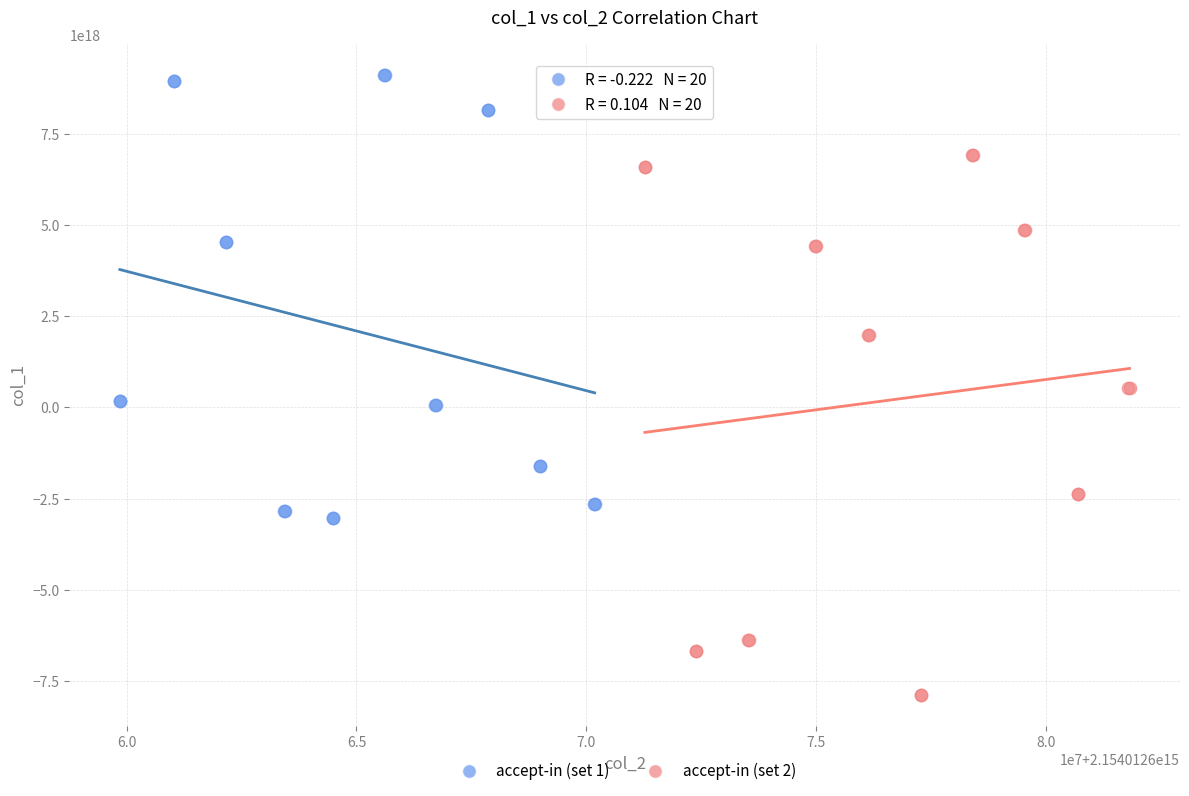

Which series has the largest Y range (max minus min)?

accept-in (set 2)